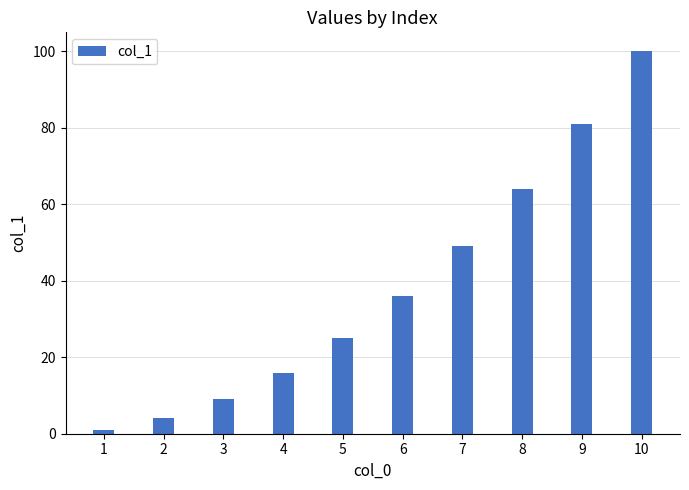

Between 9 and 3, which is larger?

9